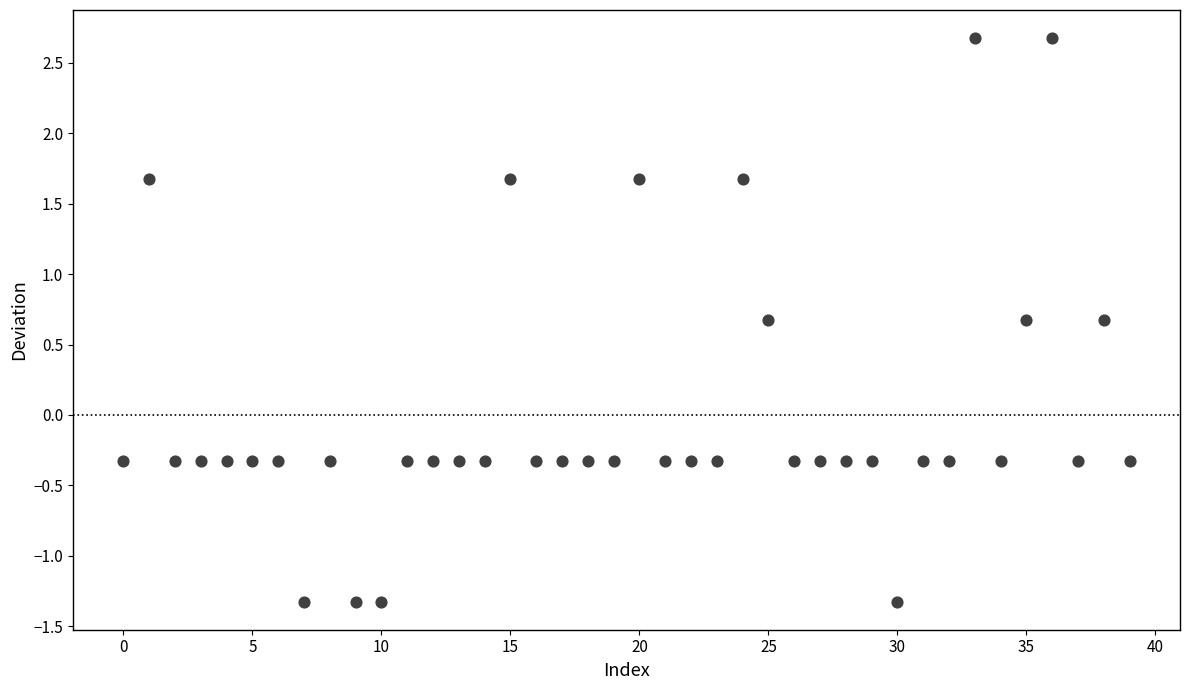

What is the range of Y values (max minus min)?

4.0